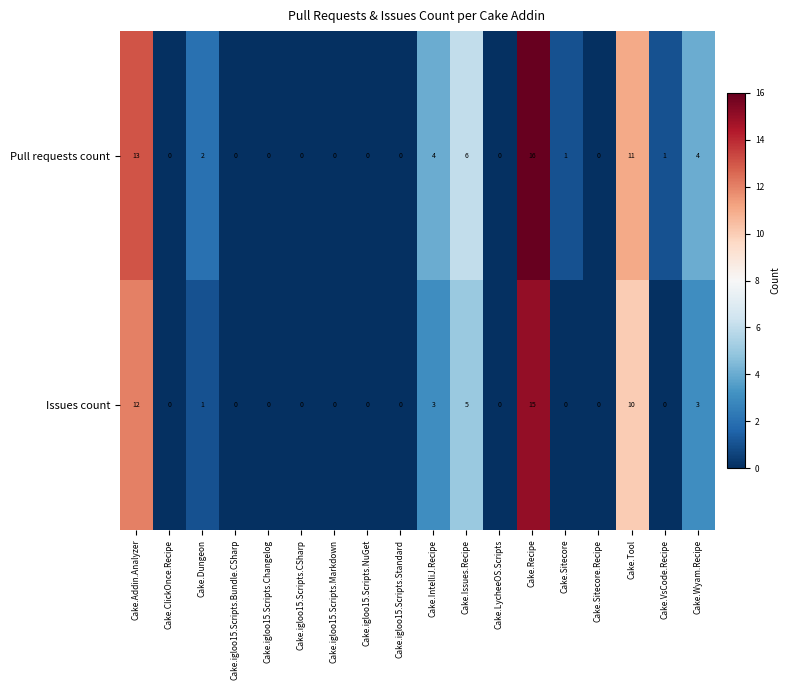

What is the total value across all series at Cake.Recipe?

31